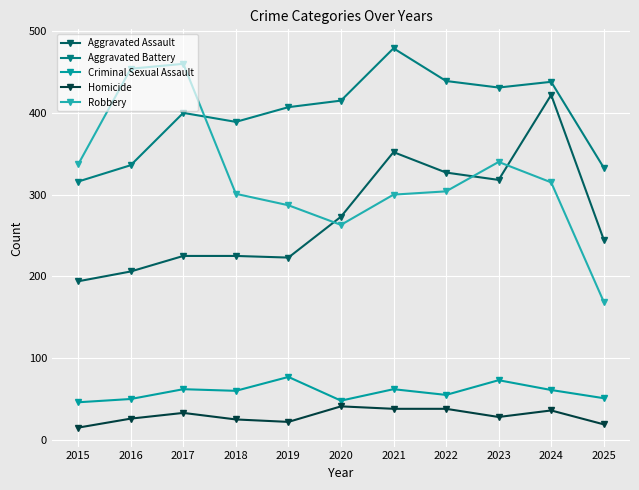

True or false: Homicide and Aggravated Assault intersect in this chart.

False